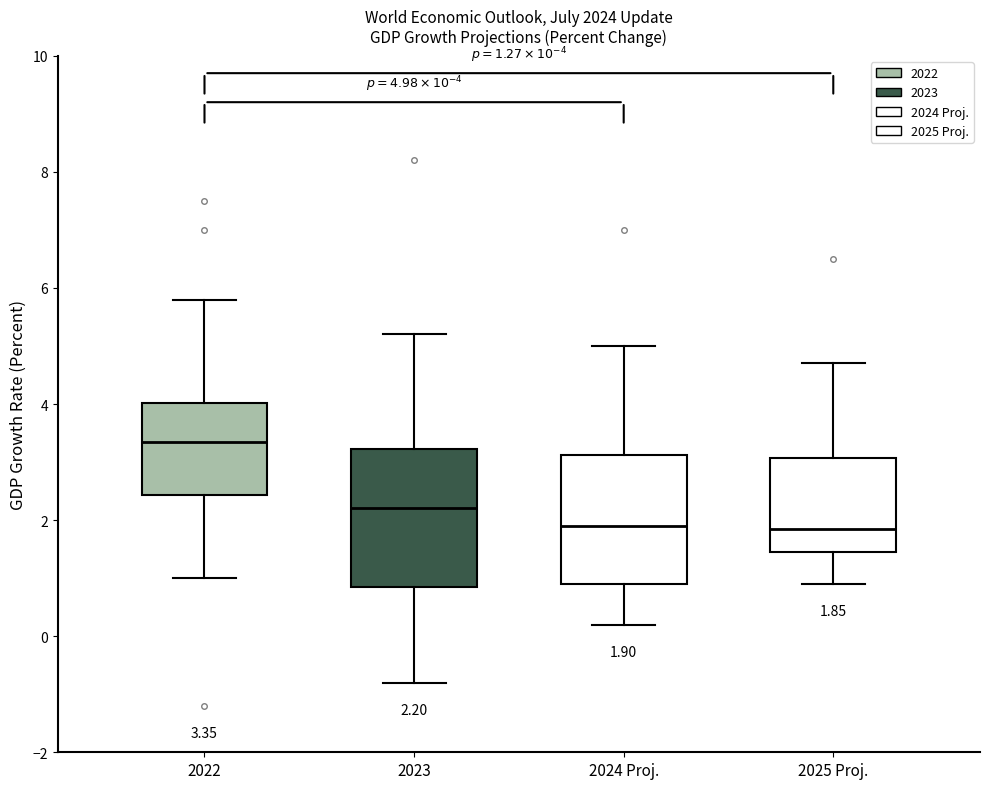

Which box's median line is the highest?

2022